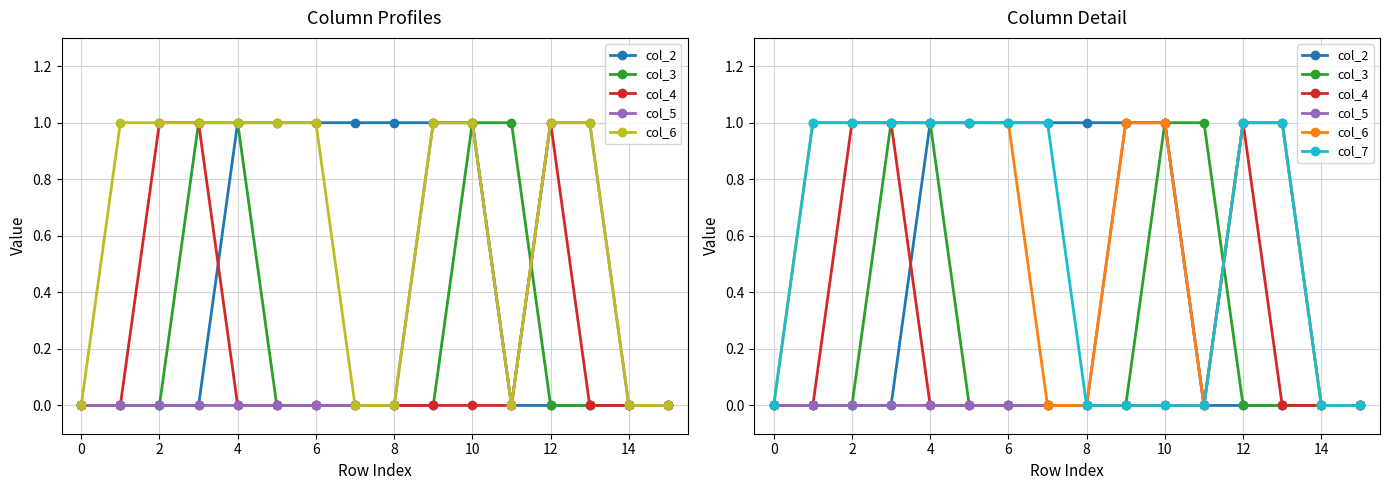

True or false: col_2 and col_6 intersect in this chart.

False